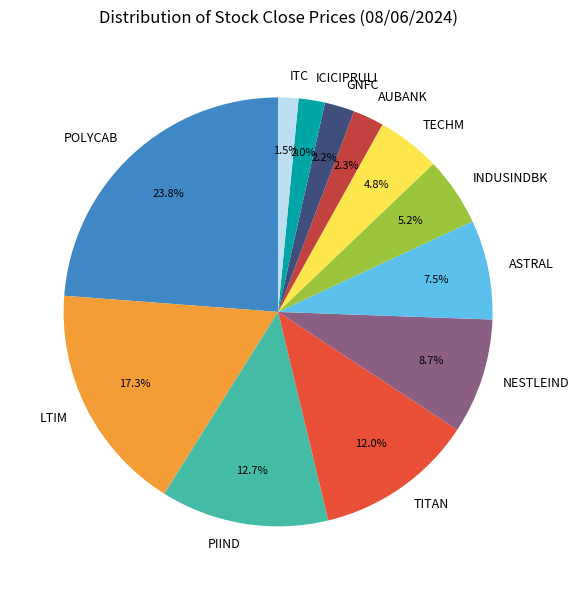

What percentage do TITAN and ITC together represent?

13.5%